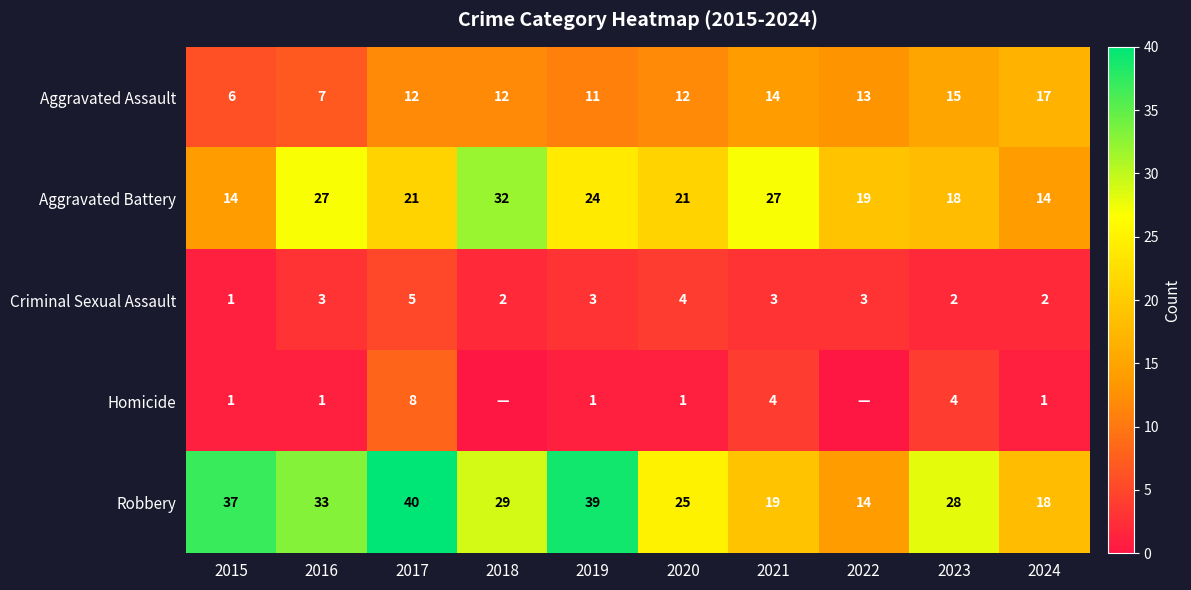

Is it true that Criminal Sexual Assault equals 2 at 2022?

False